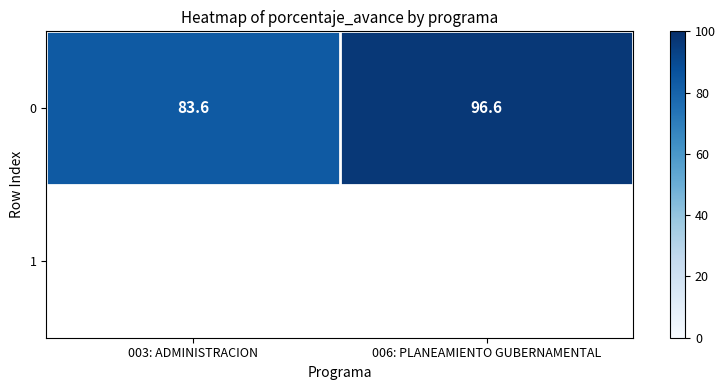

At which category does the chart reach its minimum across all series?

003: ADMINISTRACION